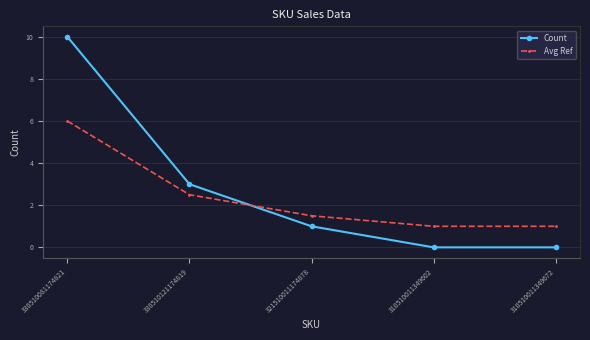

At how many categories does at least one series exceed 5?

1